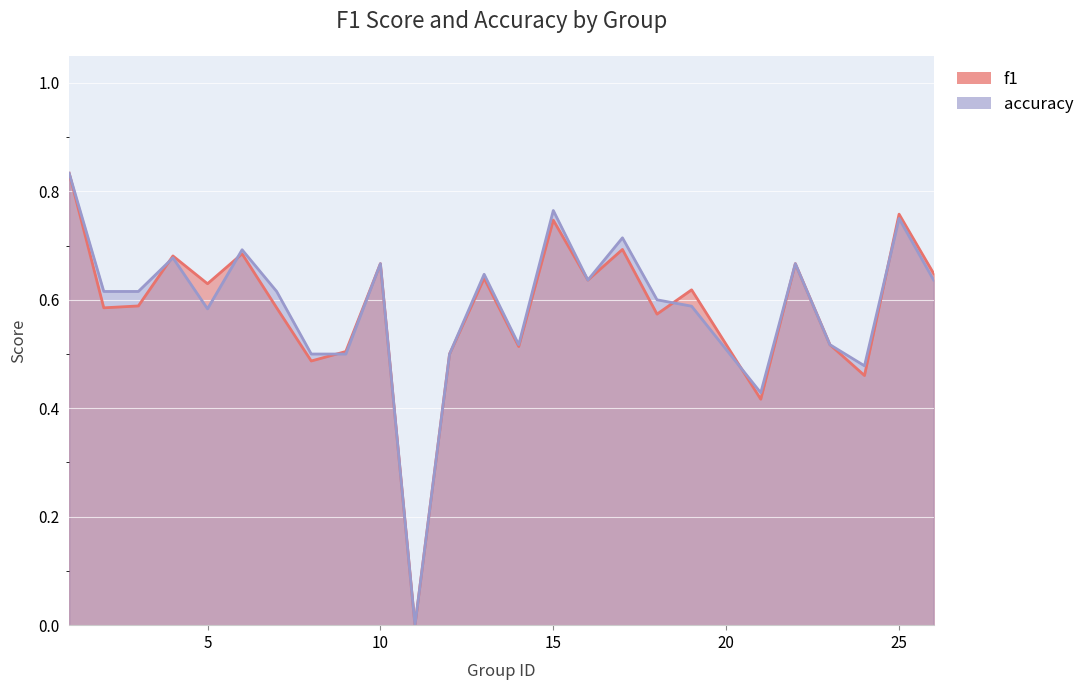

The value of f1 at 12 is 0.9. True or false?

False